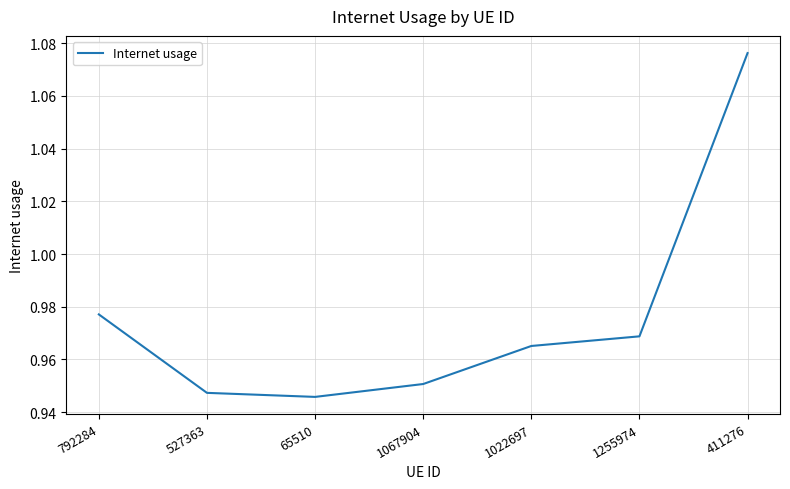

Count the values in the range 0 to 1.

6